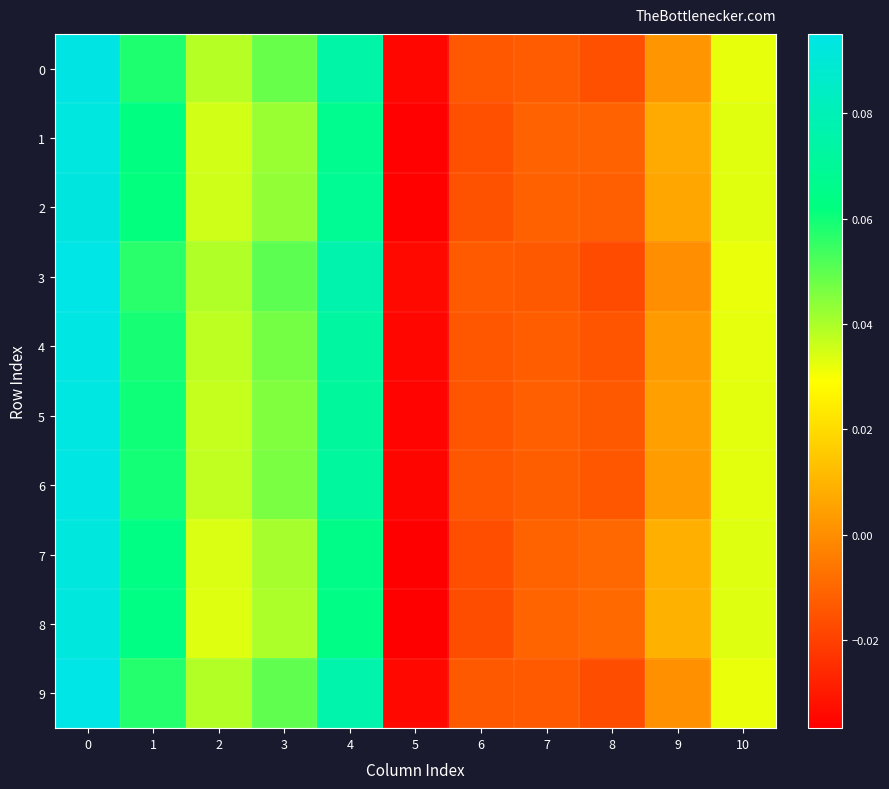

Between 0 and 3, which series saw the biggest shift?

8